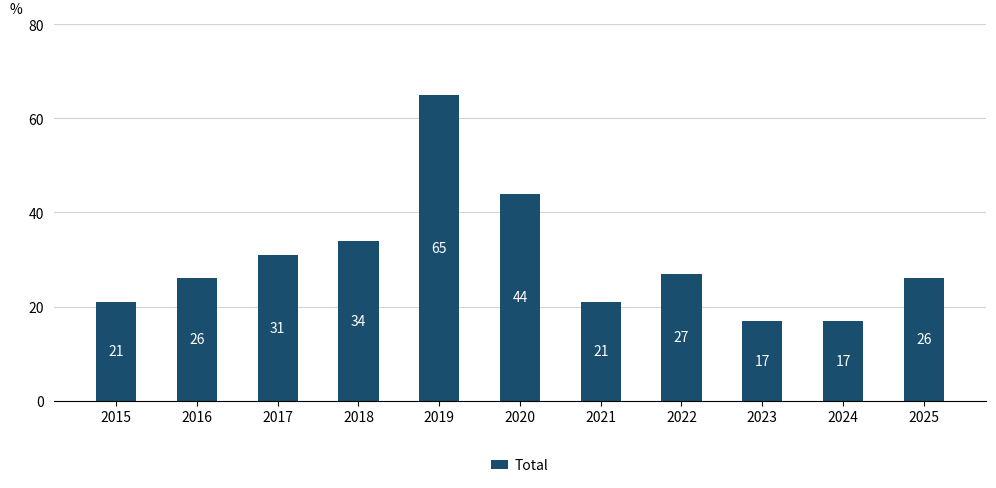

The value at 2017 is 31. True or false?

True